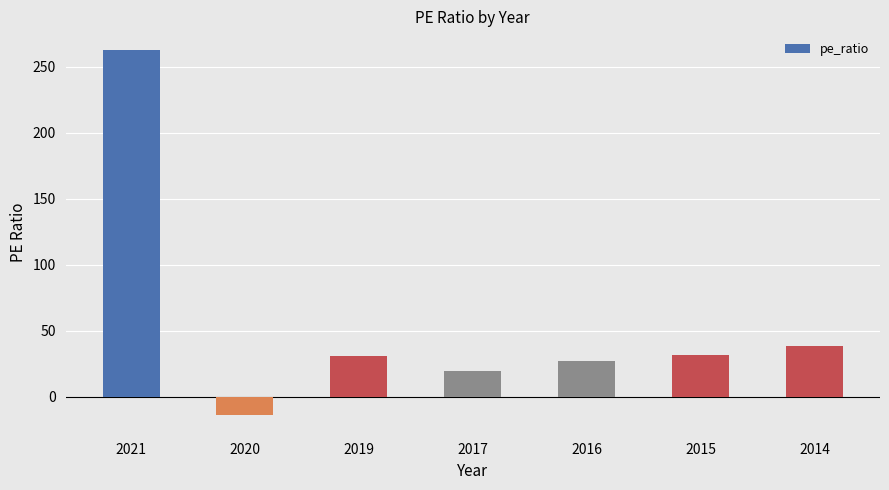

How many bars are there in total?

7